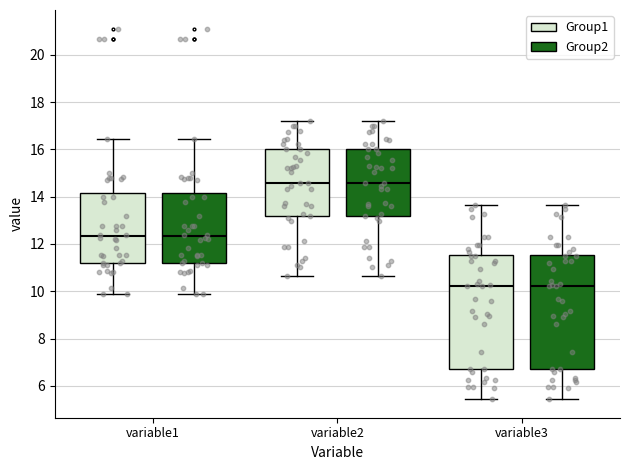

Reading left to right, transcribe this box plot: for each box, give where its median line is, the range the box spans, and where its two whiskers end, as read against the y-axis. The values are not printed on the chart, so give them approximately, as read against the axis.

variable1 (Group1): median 12.4, box 11.2 to 14.2, whiskers 9.8 to 16.4
variable1 (Group2): median 12.4, box 11.2 to 14.2, whiskers 9.8 to 16.4
variable2 (Group1): median 14.6, box 13.2 to 16.0, whiskers 10.6 to 17.2
variable2 (Group2): median 14.6, box 13.2 to 16.0, whiskers 10.6 to 17.2
variable3 (Group1): median 10.2, box 6.8 to 11.6, whiskers 5.4 to 13.6
variable3 (Group2): median 10.2, box 6.8 to 11.6, whiskers 5.4 to 13.6